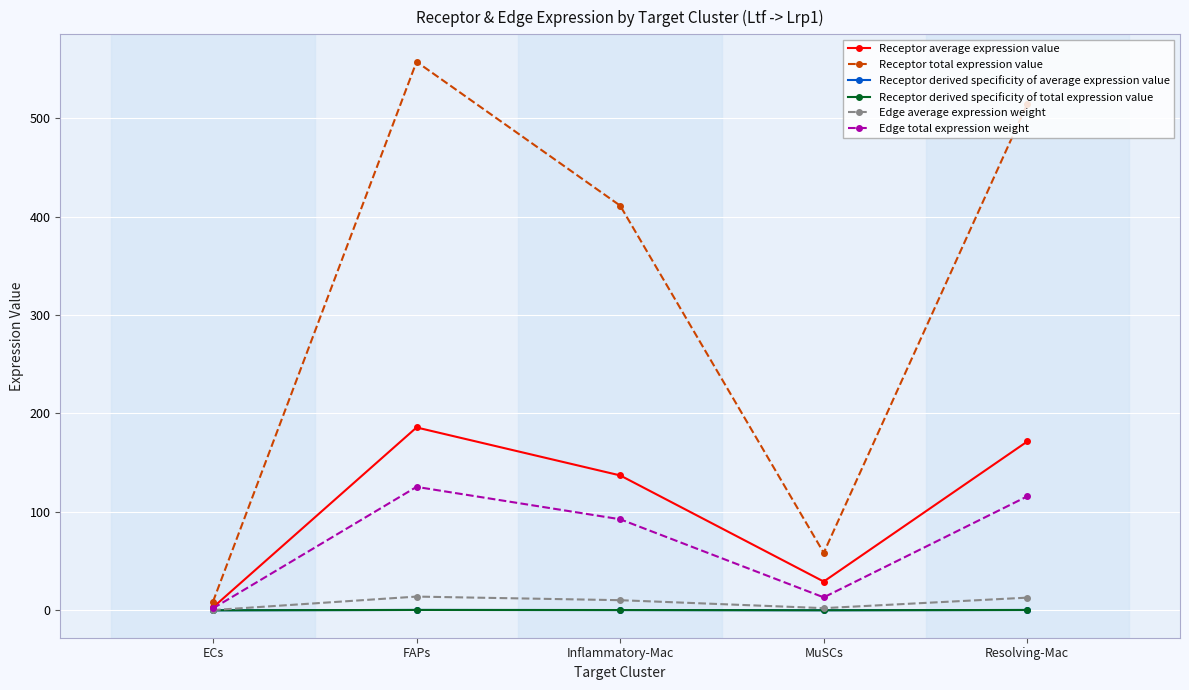

Which series has the largest total across all categories?

Receptor total expression value